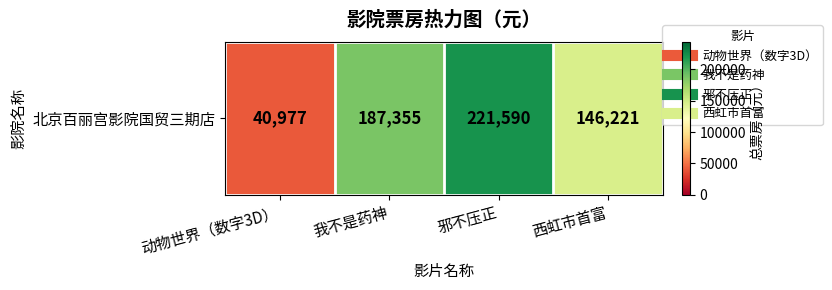

Rank the categories by value from highest to lowest.

邪不压正, 我不是药神, 西虹市首富, 动物世界（数字3D）